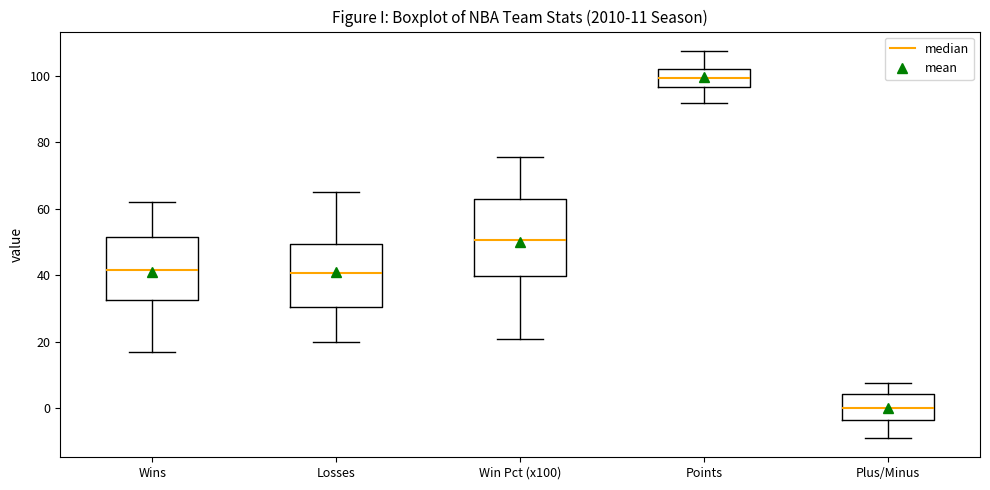

Which box has the lowest median line?

Plus/Minus